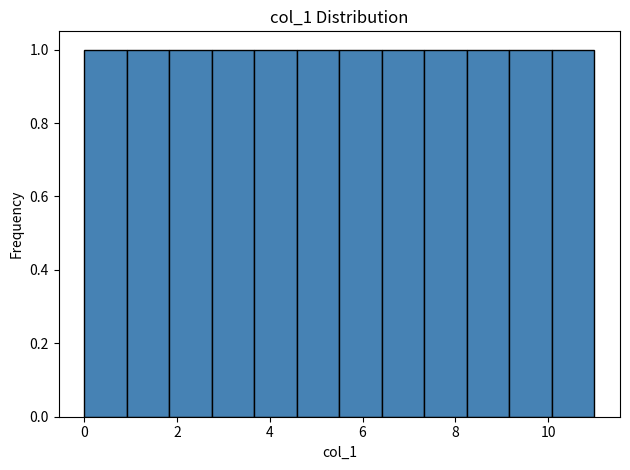

Reading left to right, list every bar in this chart as the range it spans on the x-axis followed by its height. Neither the bar edges nor the heights are printed on the chart, so give them approximately, as read against the axes.

0.0 to 1.0: 1
1.0 to 1.8: 1
1.8 to 2.8: 1
2.8 to 3.6: 1
3.6 to 4.6: 1
4.6 to 5.6: 1
5.6 to 6.4: 1
6.4 to 7.4: 1
7.4 to 8.2: 1
8.2 to 9.2: 1
9.2 to 10.0: 1
10.0 to 11.0: 1